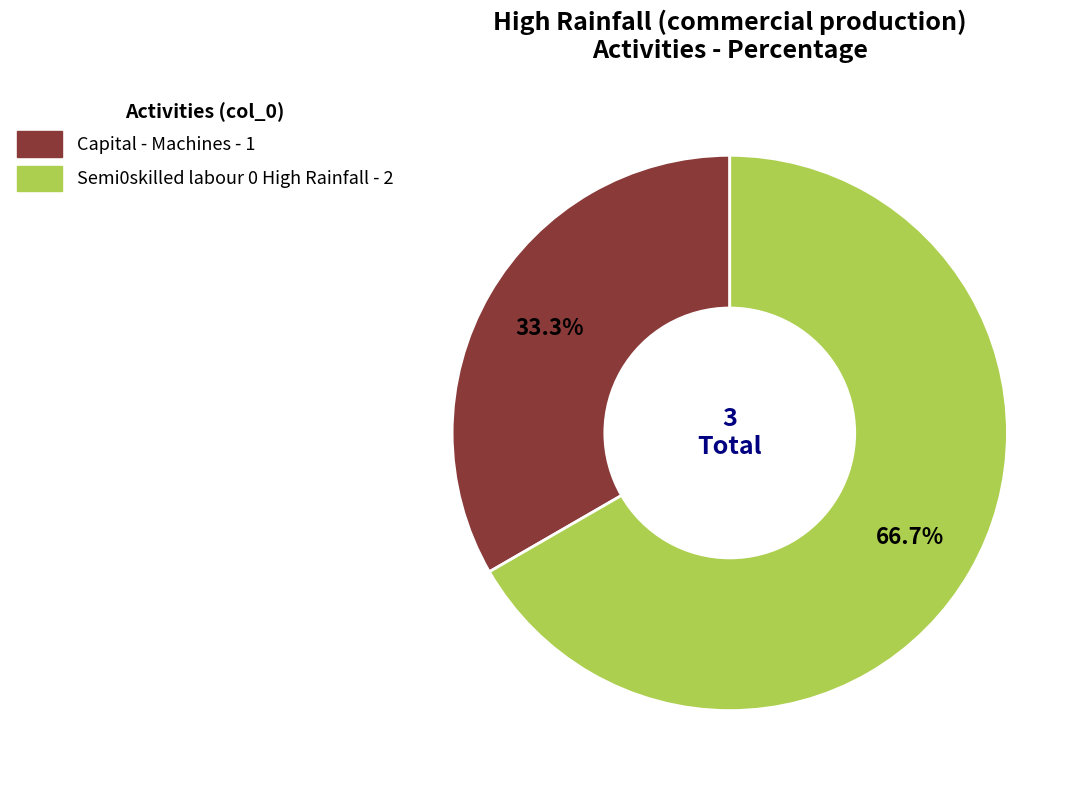

What portion of the pie excludes Capital - Machines?

66.7%